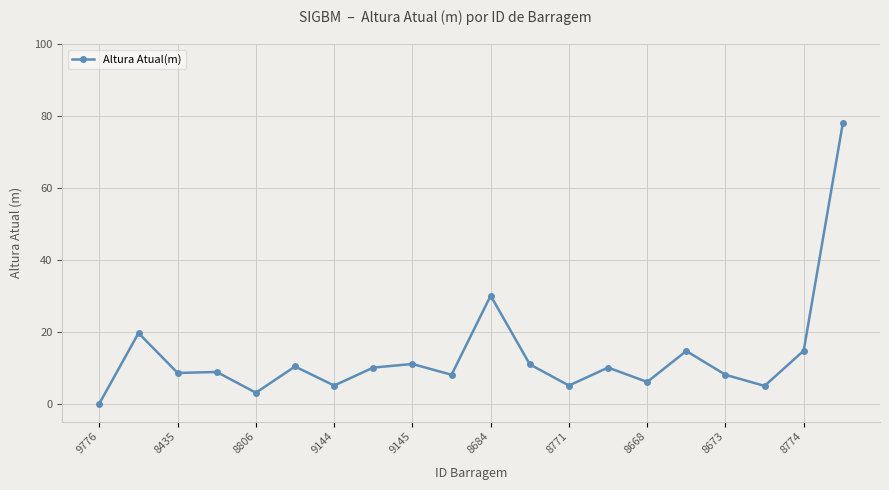

True or false: the data has more than 0 interior local peaks.

True